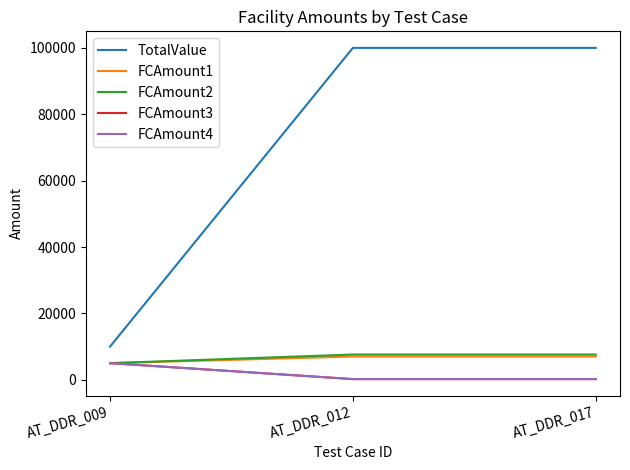

Between AT_DDR_009 and AT_DDR_012, which series saw the biggest shift?

TotalValue